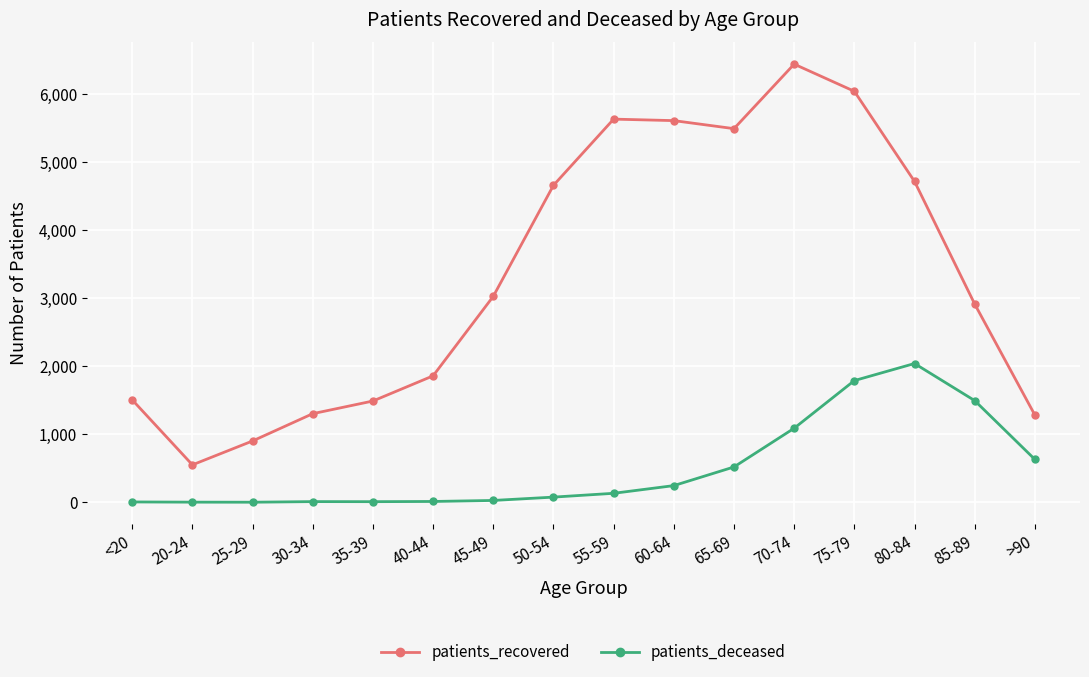

At how many categories does at least one series exceed 6165?

1